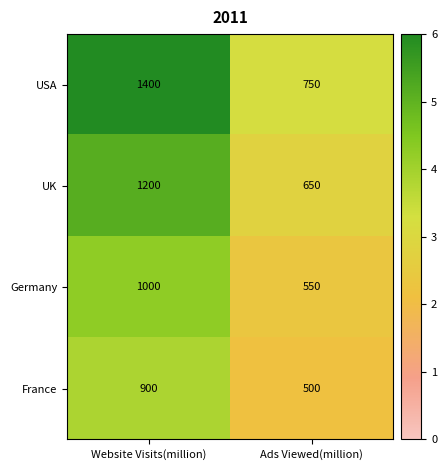

Is it true that France equals 194 at Ads Viewed(million)?

False